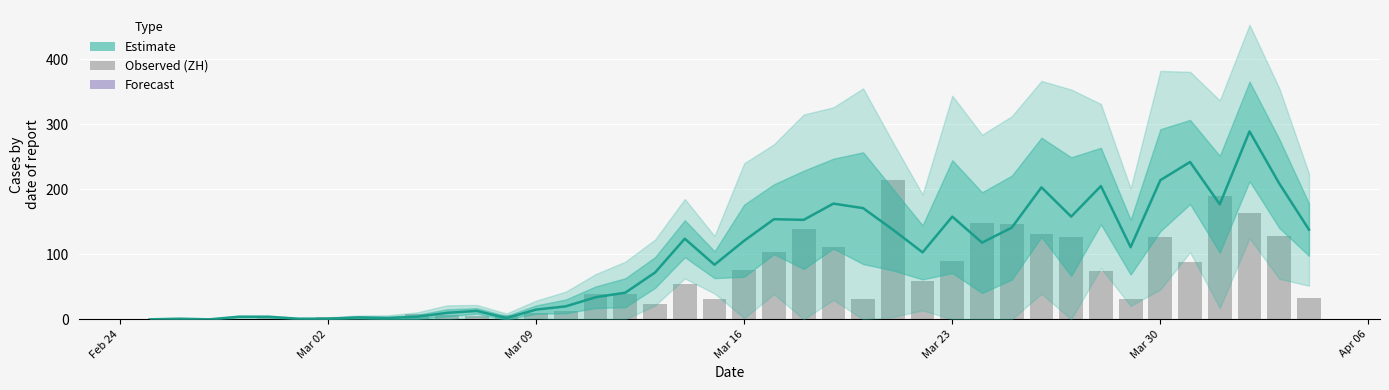

How many values in the Estimate series are below 111?

20